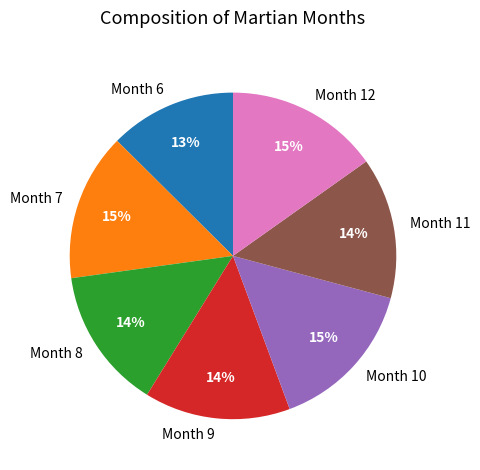

Is it true that Month 8 is 25% of the pie?

False